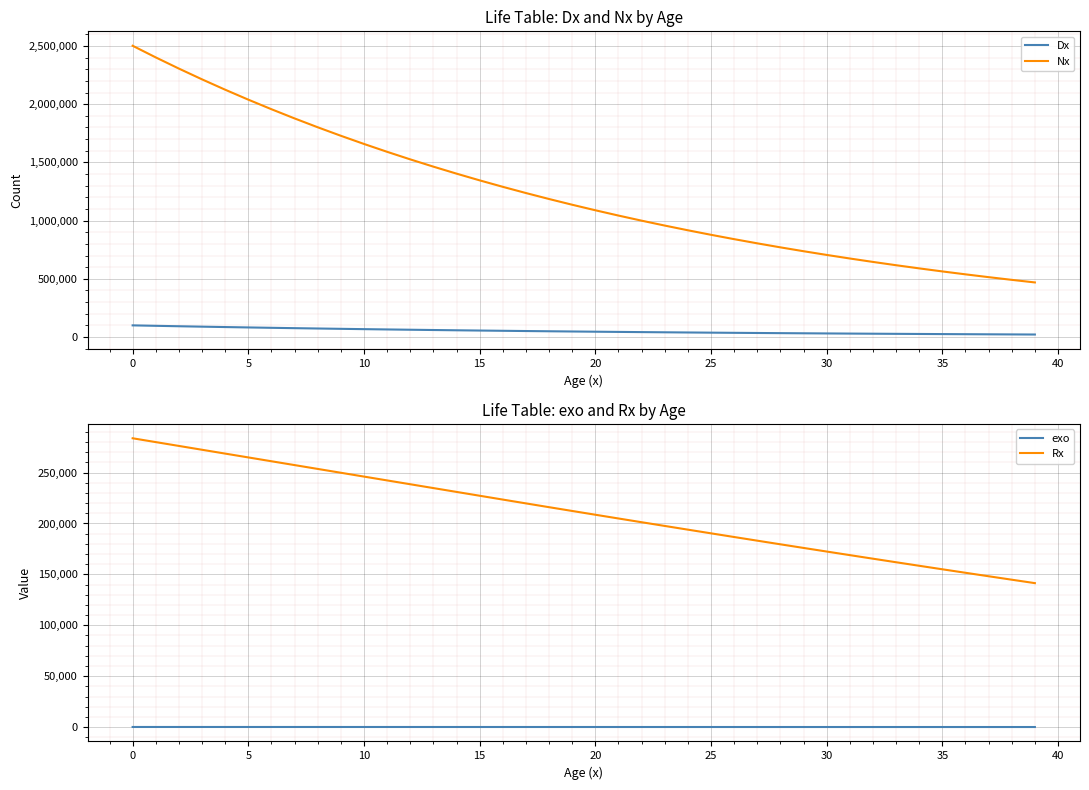

What is the minimum value for Rx?

141393.9